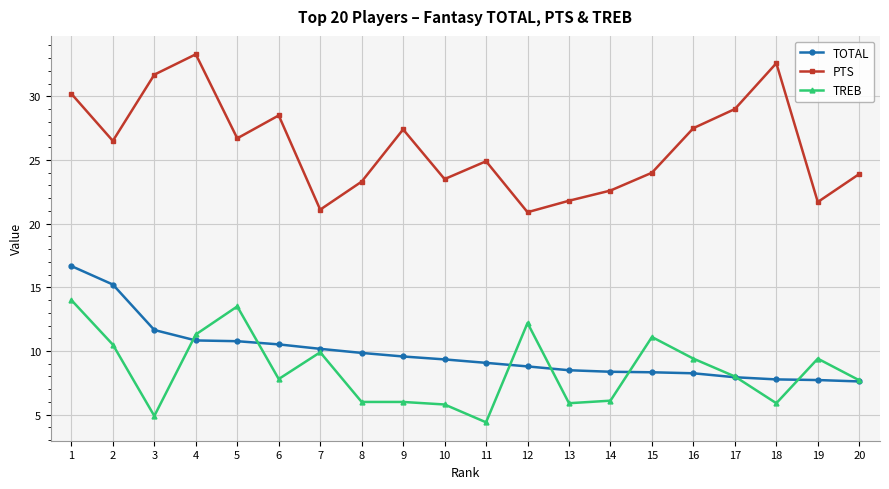

Is this an area chart (filled region under the line)?

No